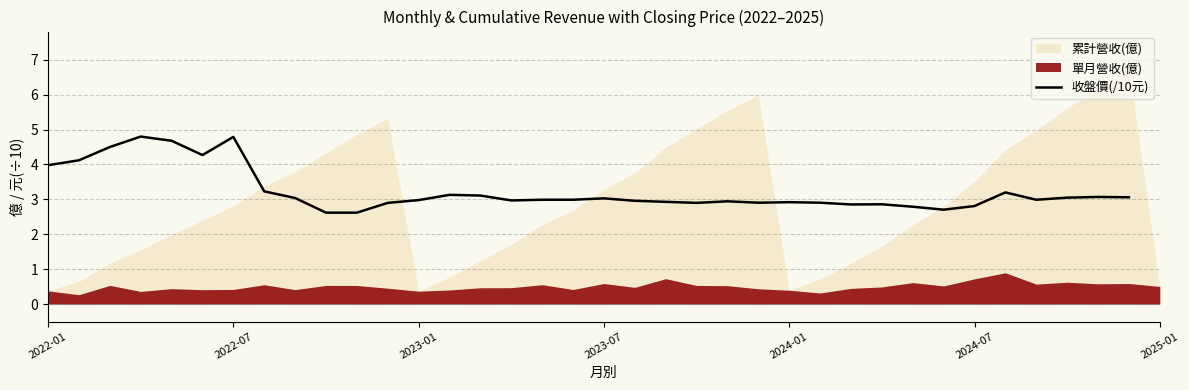

What is the lowest value of the 收盤價(/10元) series?

2.6